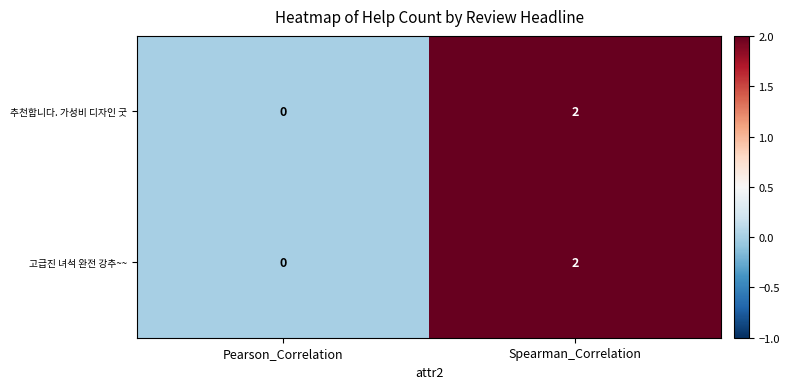

How many categories are shown in the chart?

2